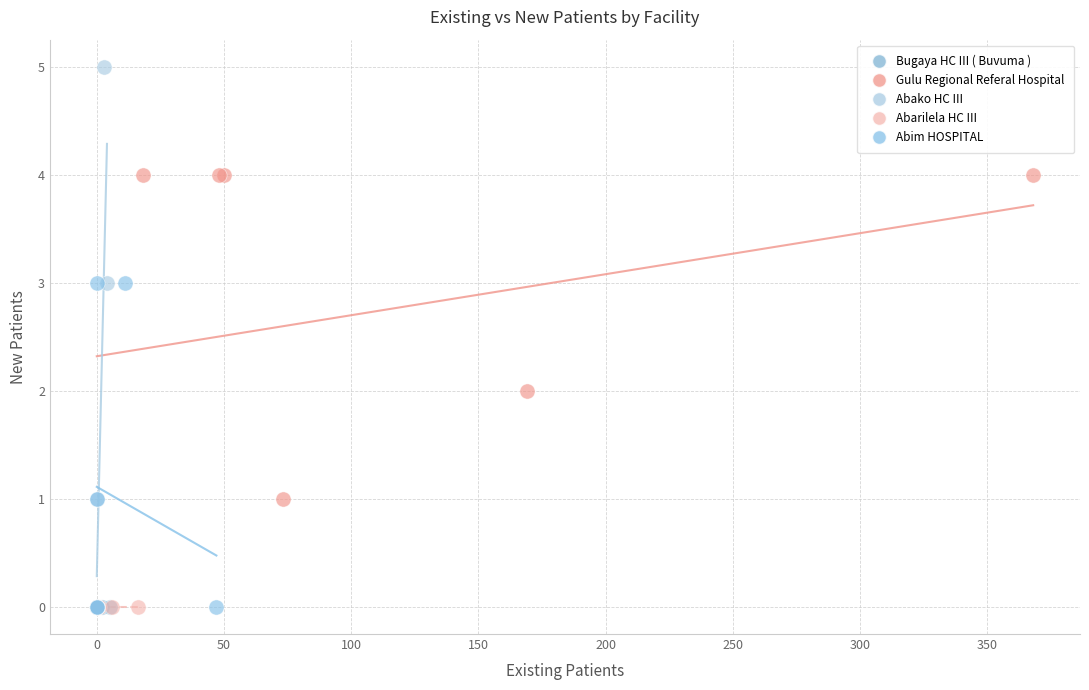

Which series reaches the maximum Y coordinate?

Abako HC III